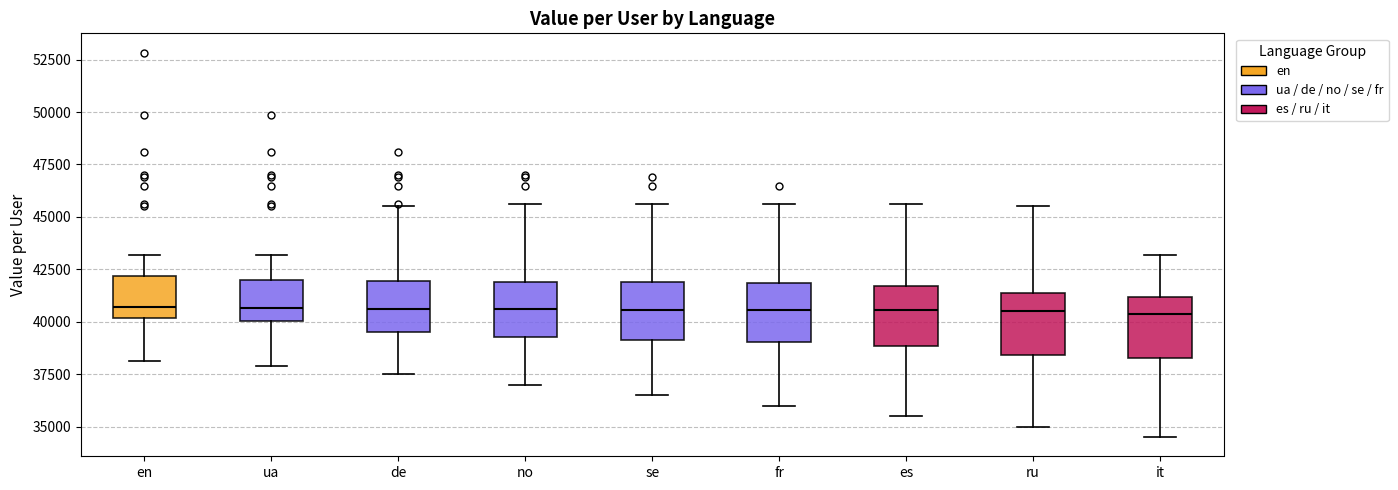

Reading left to right, read every box against the y-axis: the position of its median line, the range the box covers, and the ends of its whiskers. The values are not printed on the chart, so give them approximately, as read against the axis.

en: median 40500, box 40000 to 42000, whiskers 38000 to 43000
ua: median 40500, box 40000 to 42000, whiskers 38000 to 43000
de: median 40500, box 39500 to 42000, whiskers 37500 to 45500
no: median 40500, box 39500 to 42000, whiskers 37000 to 45500
se: median 40500, box 39000 to 42000, whiskers 36500 to 45500
fr: median 40500, box 39000 to 42000, whiskers 36000 to 45500
es: median 40500, box 39000 to 41500, whiskers 35500 to 45500
ru: median 40500, box 38500 to 41500, whiskers 35000 to 45500
it: median 40500, box 38500 to 41000, whiskers 34500 to 43000